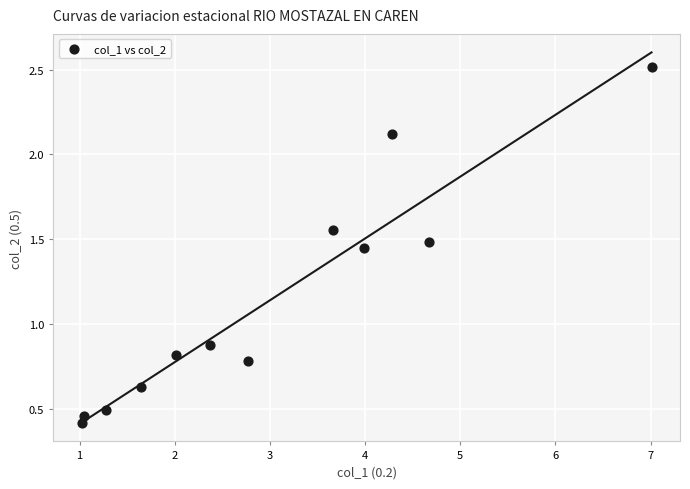

What is the average X value?

3.0